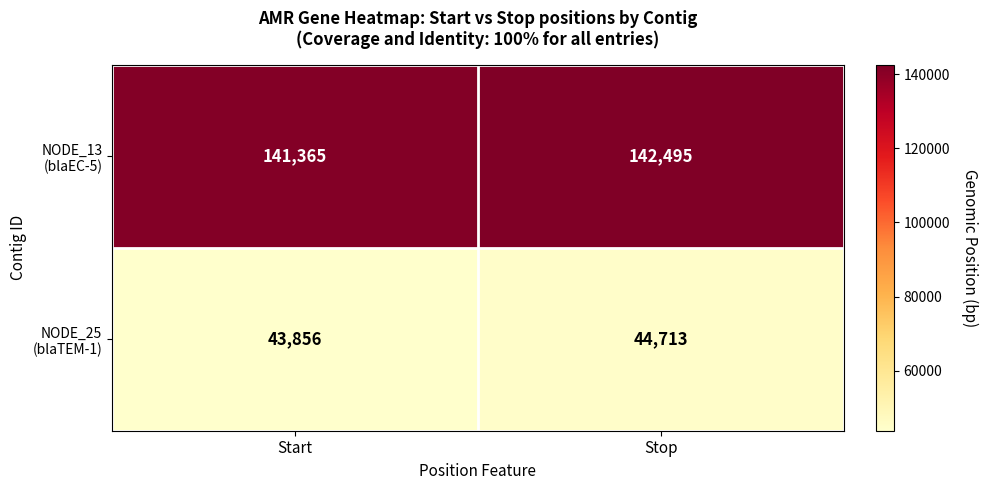

What is the total value across all series at Start?

185221